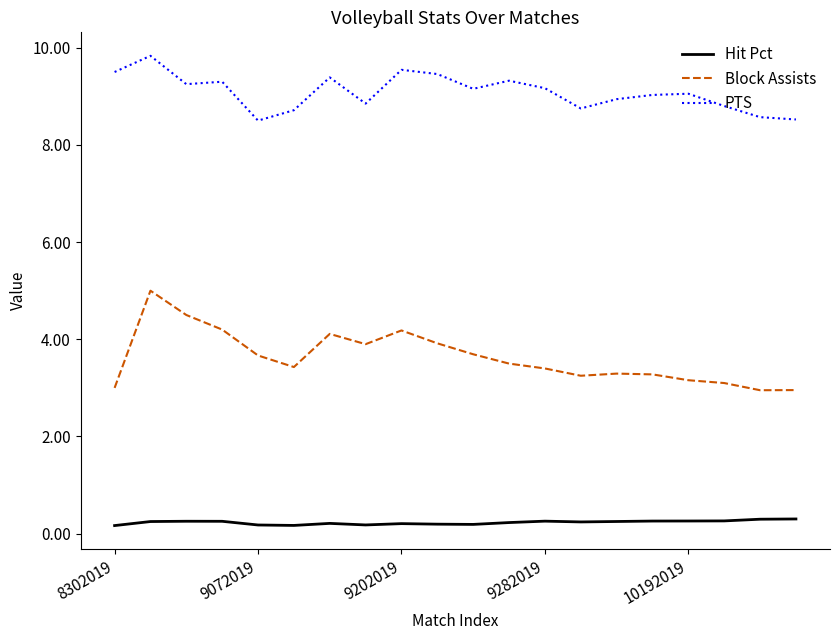

What is the highest value of the Block Assists series?

5.0